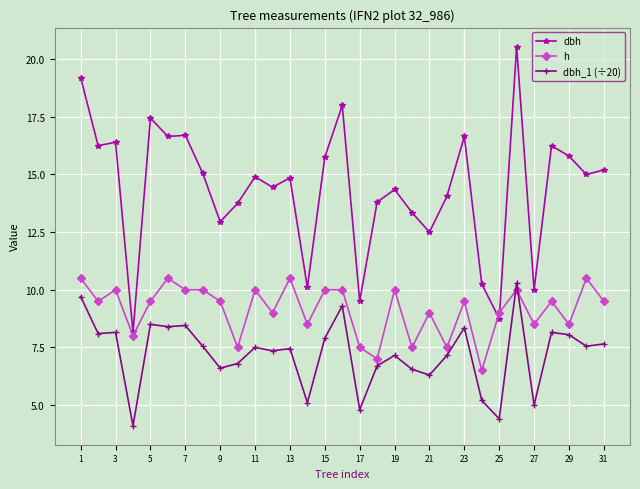

Which series has the largest total across all categories?

dbh